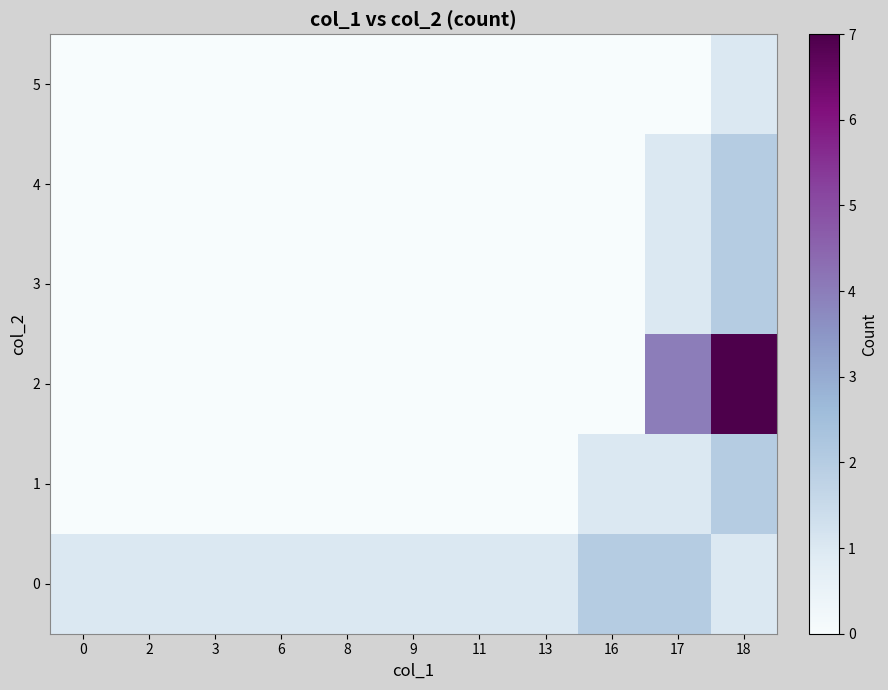

Rank the series by their maximum value, from highest to lowest.

2, 0, 1, 3, 4, 5